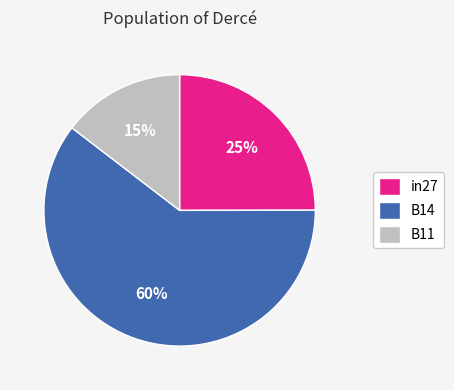

Combined, do B14 and B11 account for over 50%?

Yes